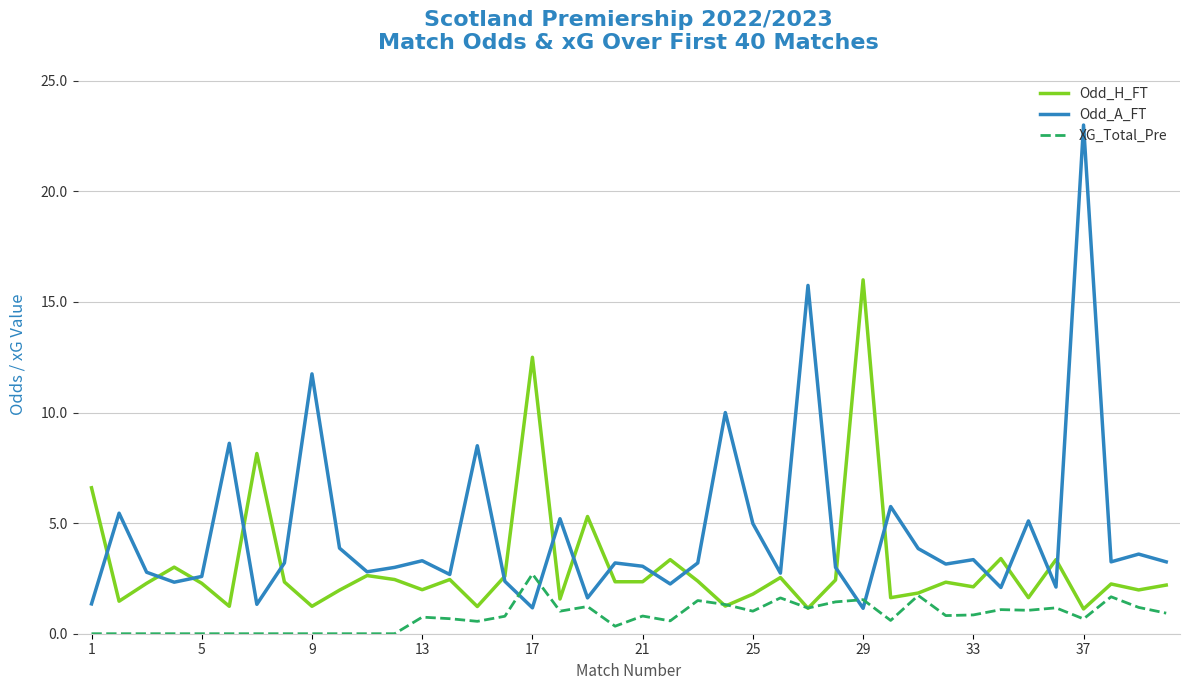

True or false: XG_Total_Pre and Odd_A_FT intersect in this chart.

True